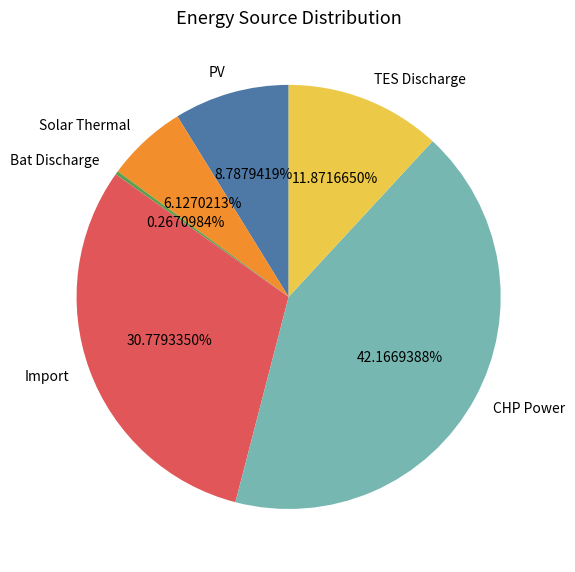

Which slice is the largest?

CHP Power